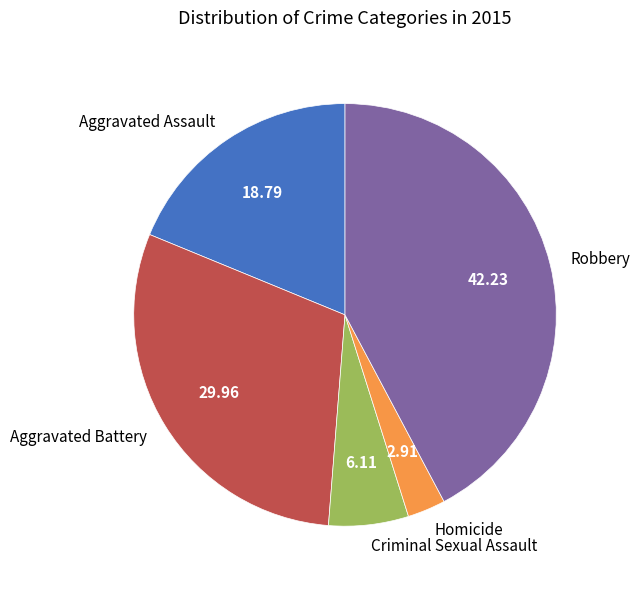

Rank the categories by value from lowest to highest.

Homicide, Criminal Sexual Assault, Aggravated Assault, Aggravated Battery, Robbery